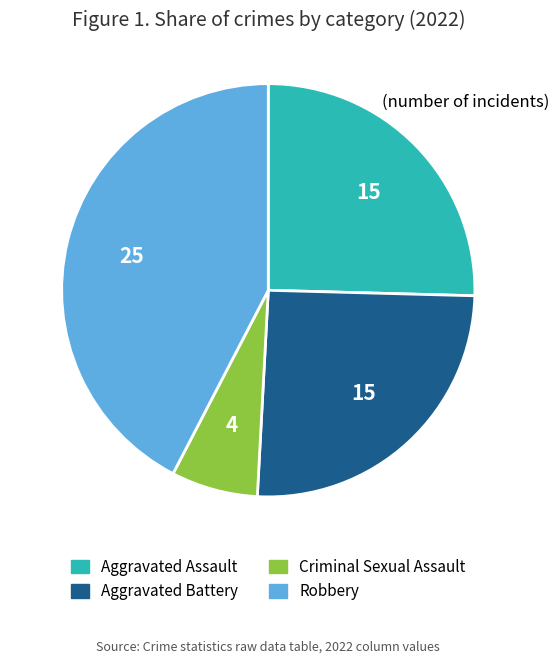

Is the sum of Robbery and Aggravated Battery greater than half?

Yes